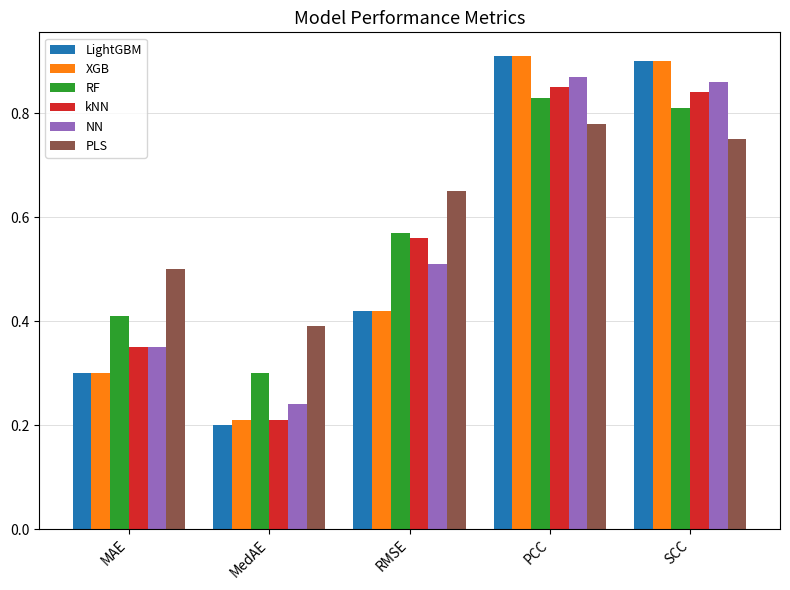

What is the total value across all series at SCC?

5.1